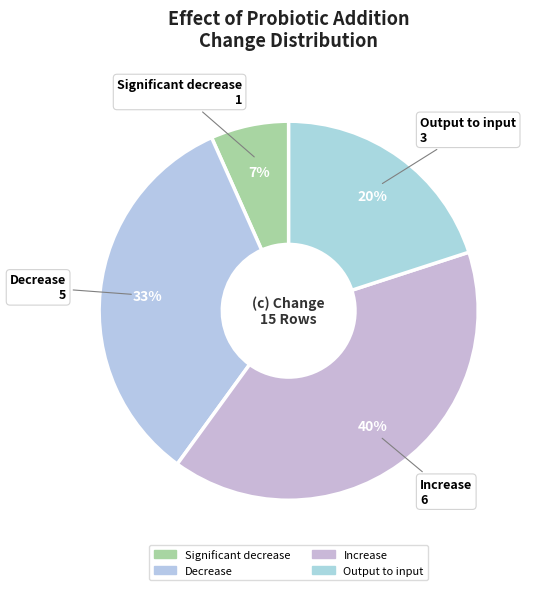

What is the smallest slice in the pie chart?

Significant decrease